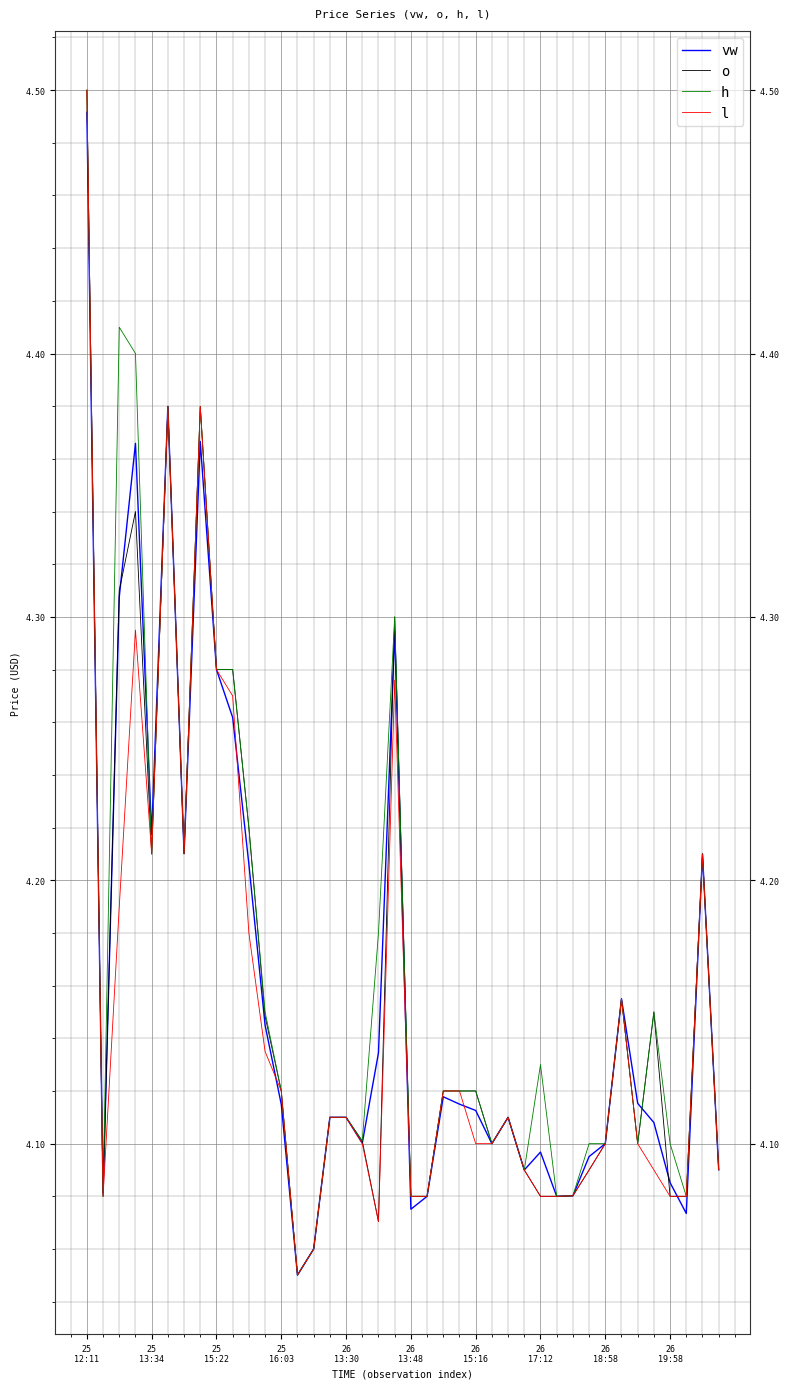

How many lines are shown in the chart?

4